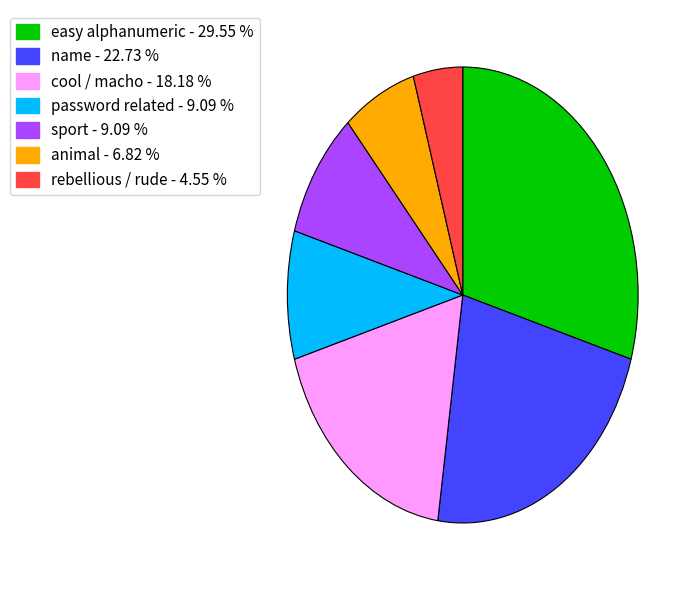

Which has a higher value, cool / macho - 18.18 % or rebellious / rude - 4.55 %?

cool / macho - 18.18 %